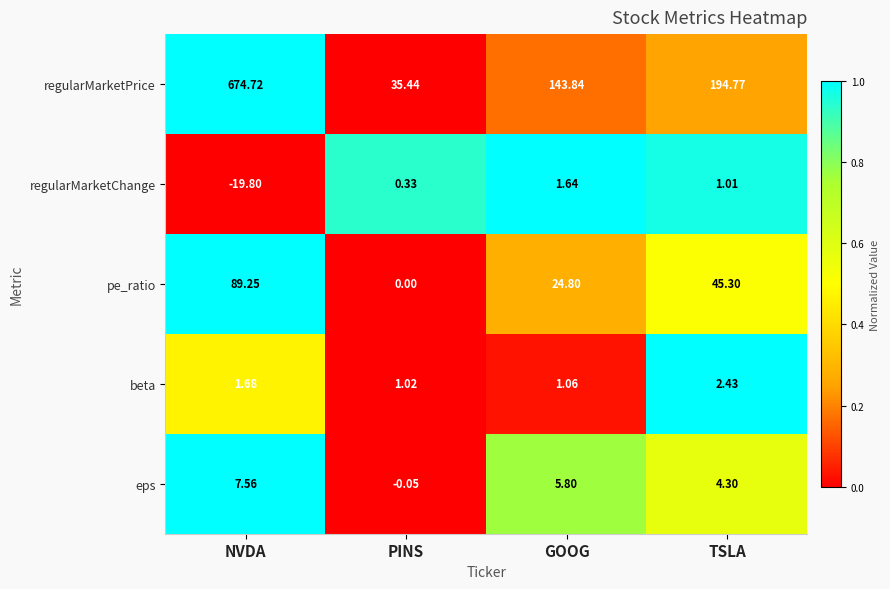

Is the value of eps at GOOG greater than the value of regularMarketChange at GOOG?

Yes